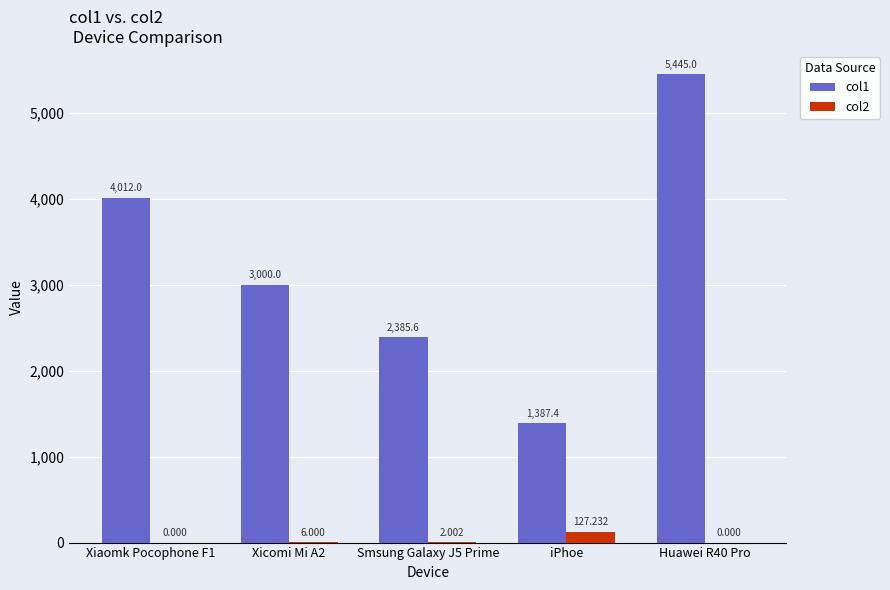

Is the value of col2 at iPhoe greater than the value of col1 at Xicomi Mi A2?

No